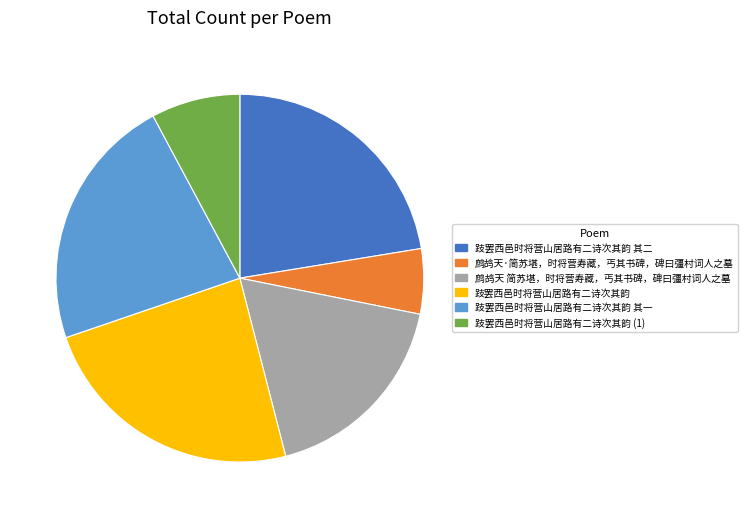

Is there a majority slice in this chart?

No